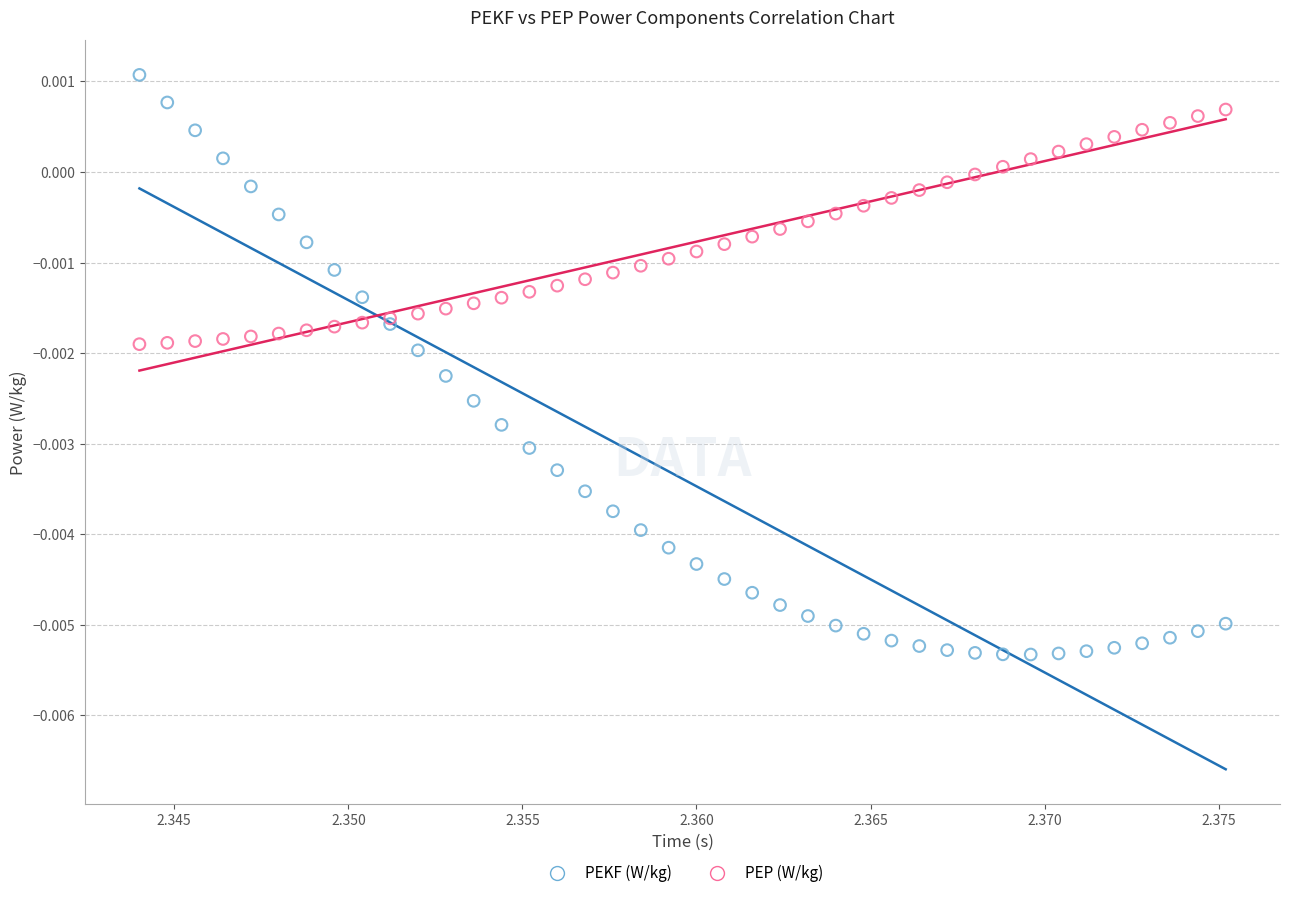

Which series reaches the minimum Y coordinate?

PEKF (W/kg)